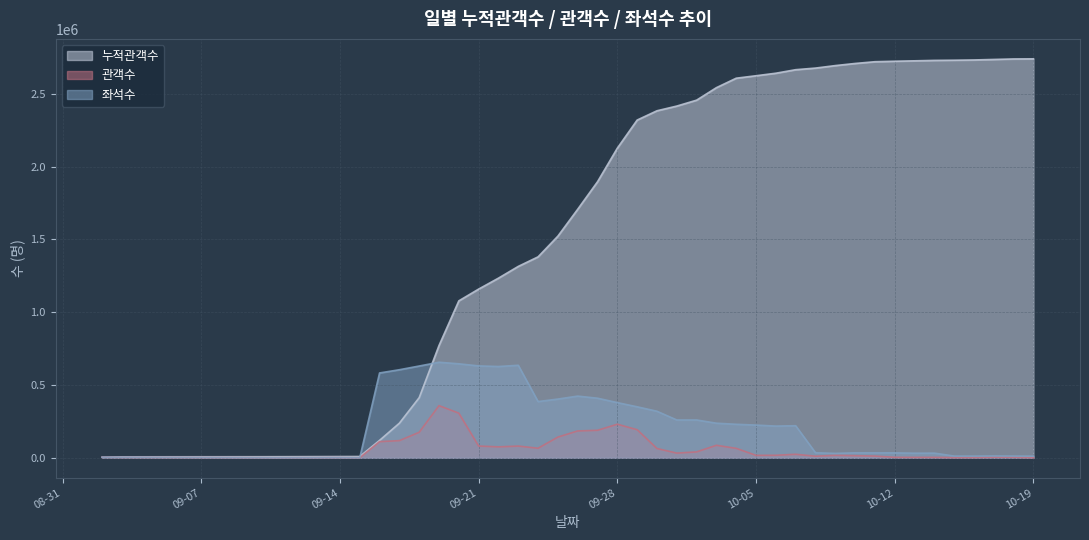

Rank the series by their maximum value, from highest to lowest.

누적관객수, 좌석수, 관객수